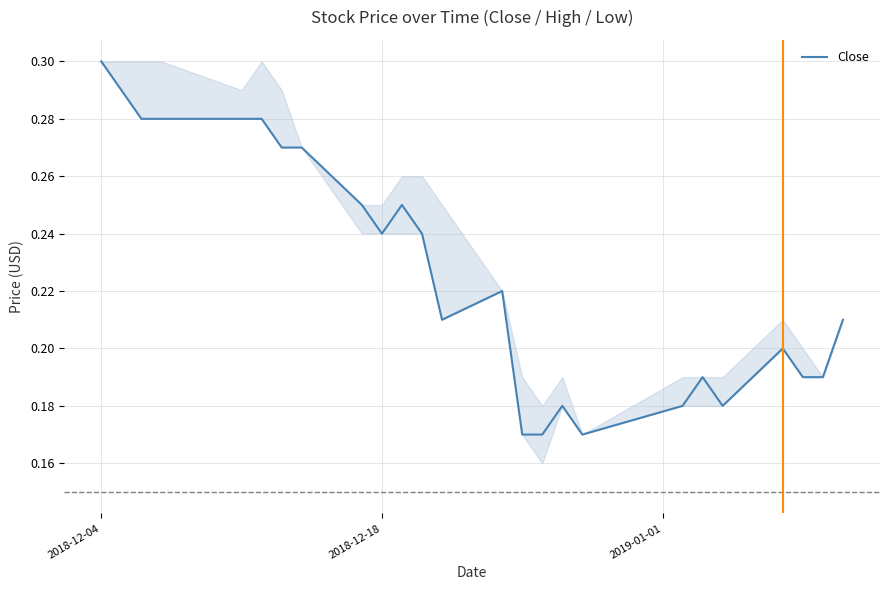

How many lines are shown in the chart?

1